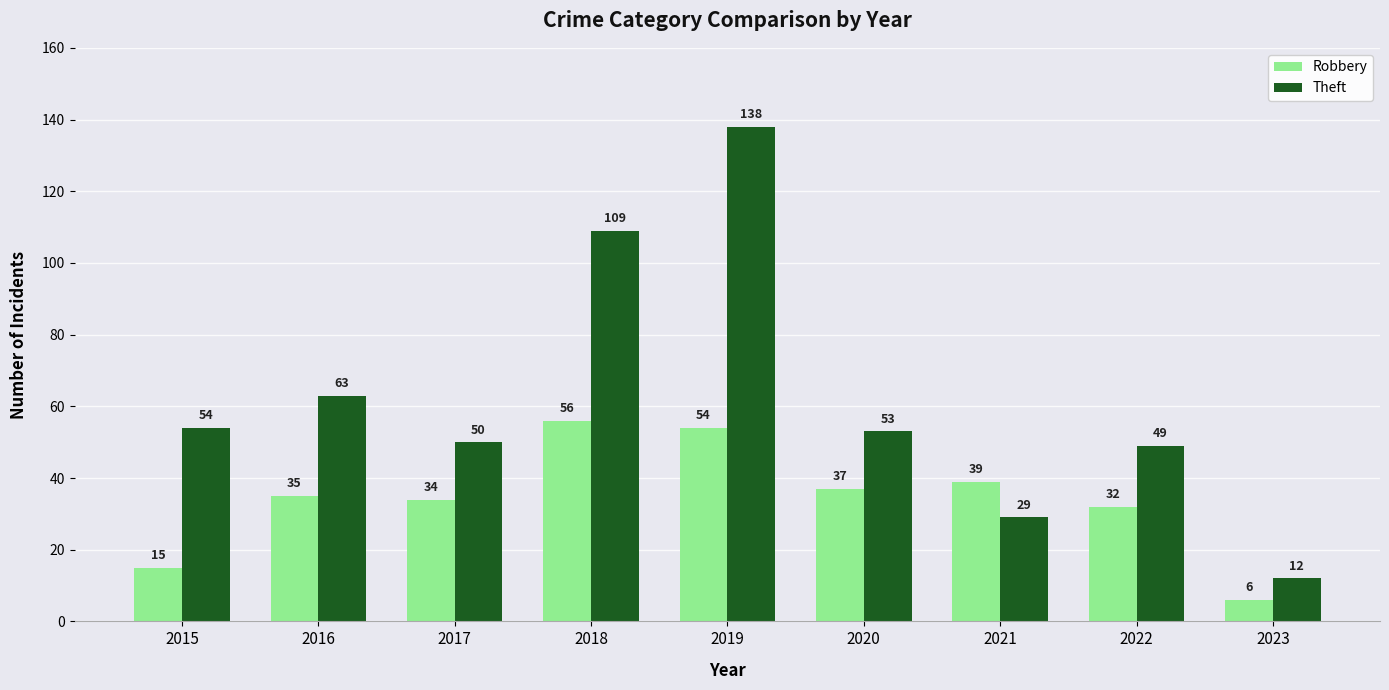

At which category does the chart reach its peak across all series?

2019